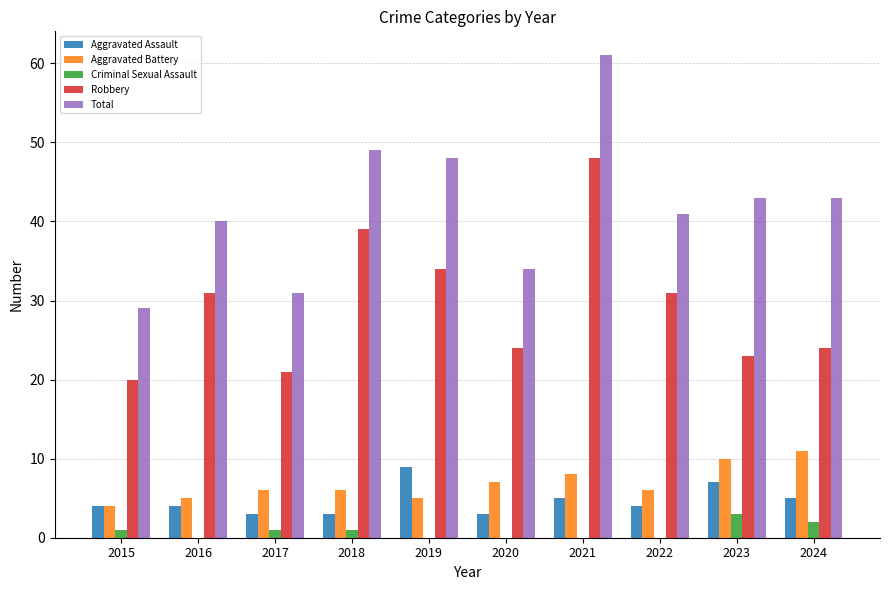

Is it true that Aggravated Battery equals 10 at 2020?

False